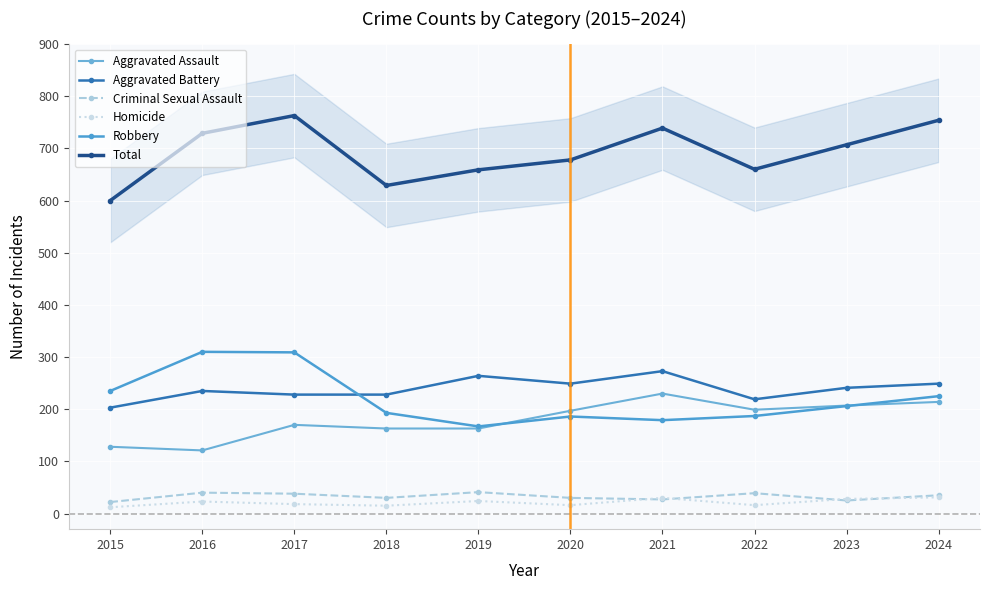

What is the difference between the highest and lowest values at 2020?

662